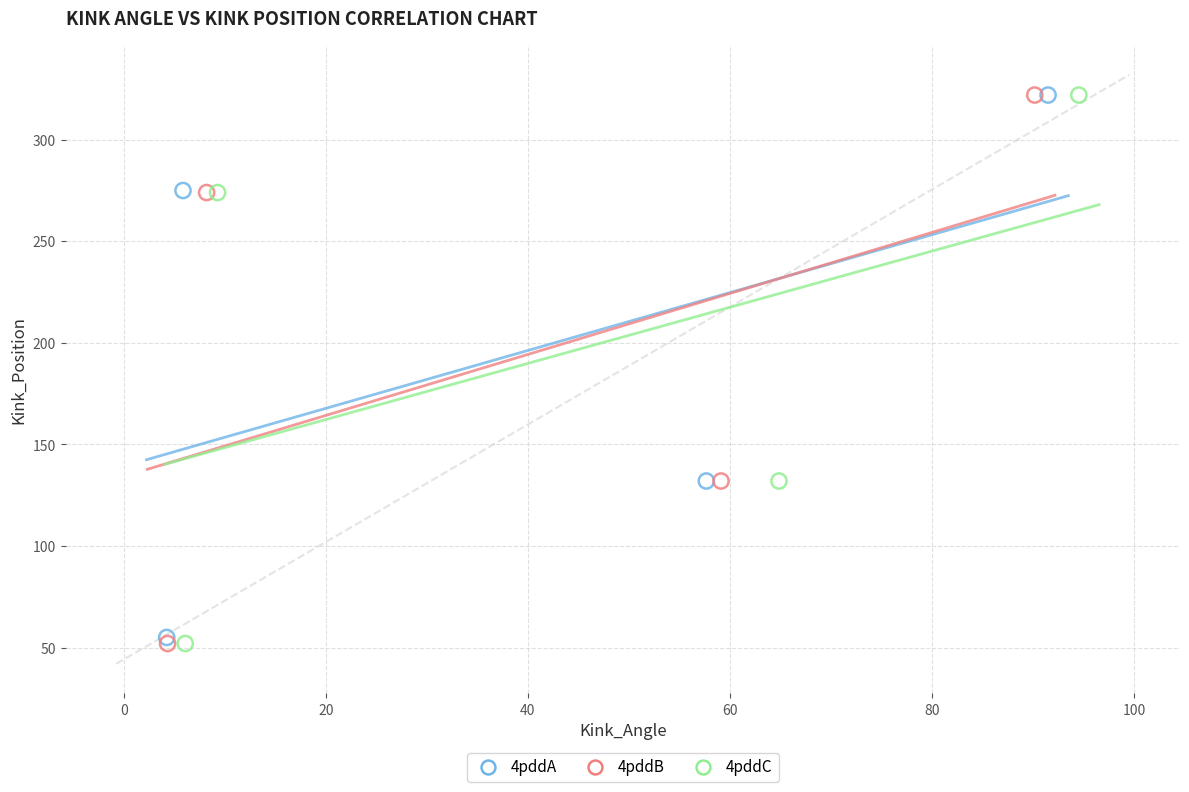

What are all the series names shown in the legend?

4pddA, 4pddB, 4pddC